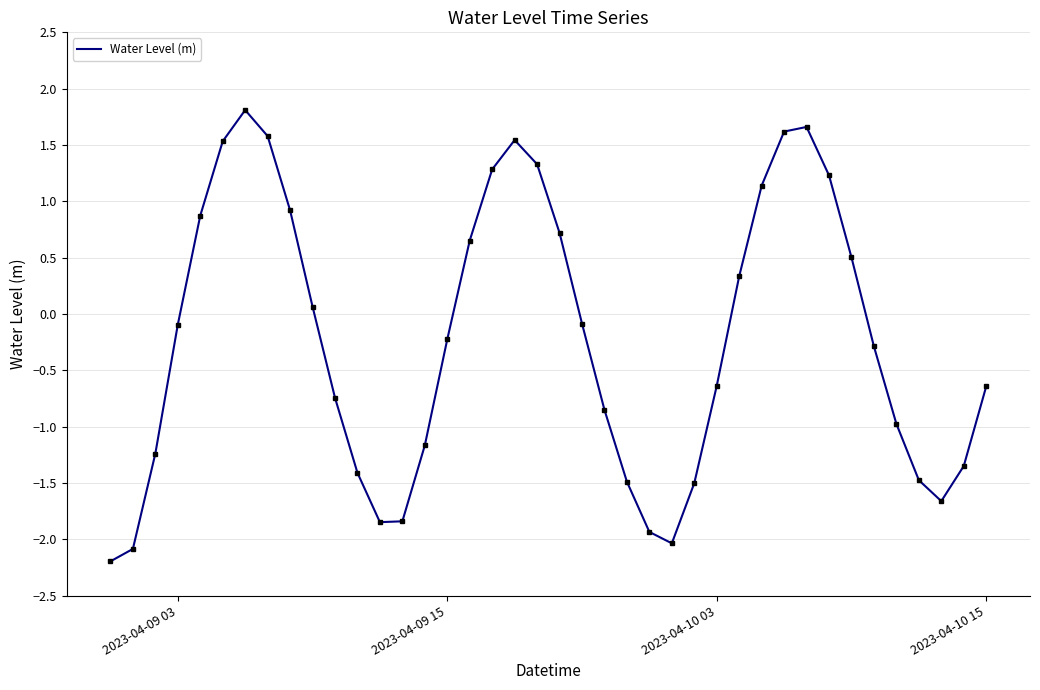

How many interior local peaks (higher than both neighbors) does the data have?

3